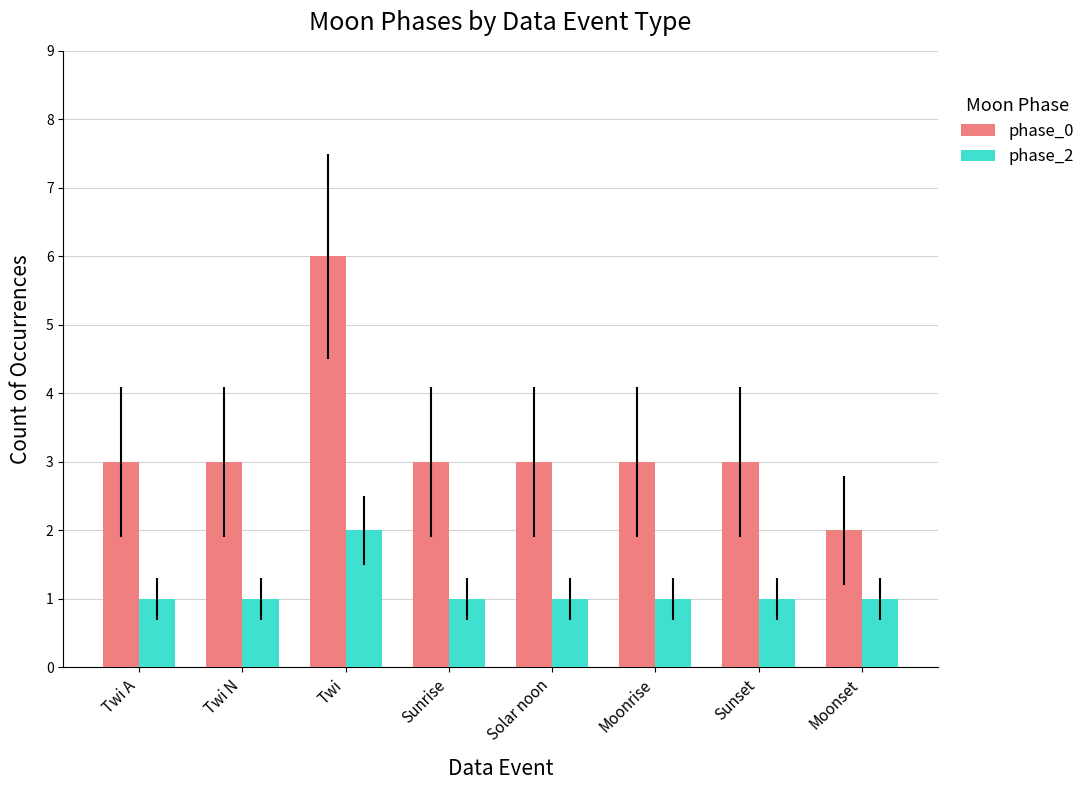

The phase_0 series shows 3 at Sunset. True or false?

True